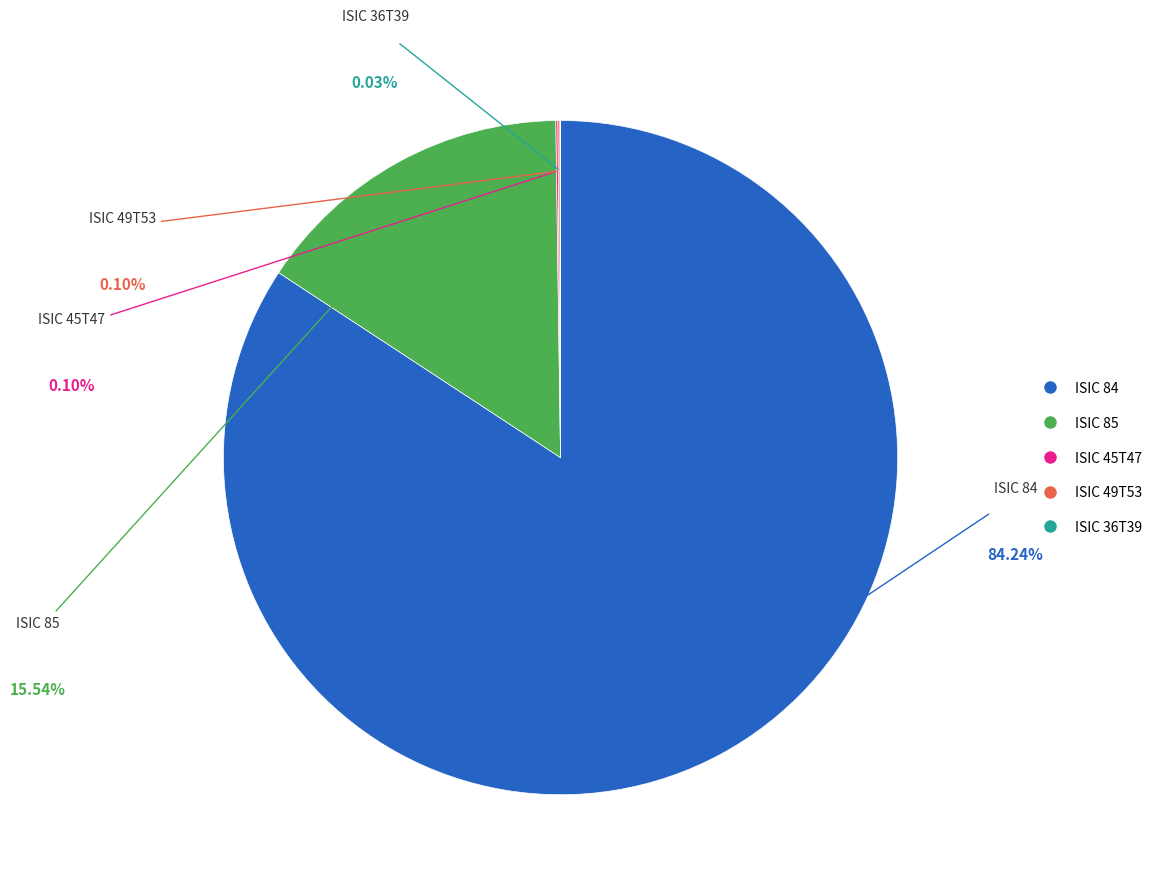

Is there any slice that represents more than half of the pie?

Yes